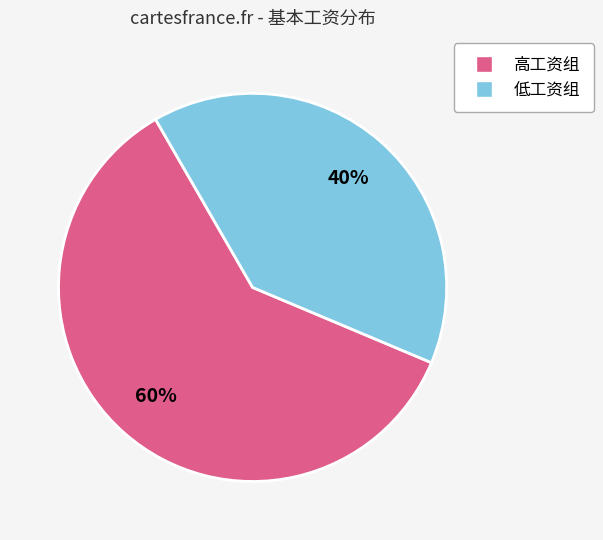

Is there any slice that represents more than half of the pie?

Yes